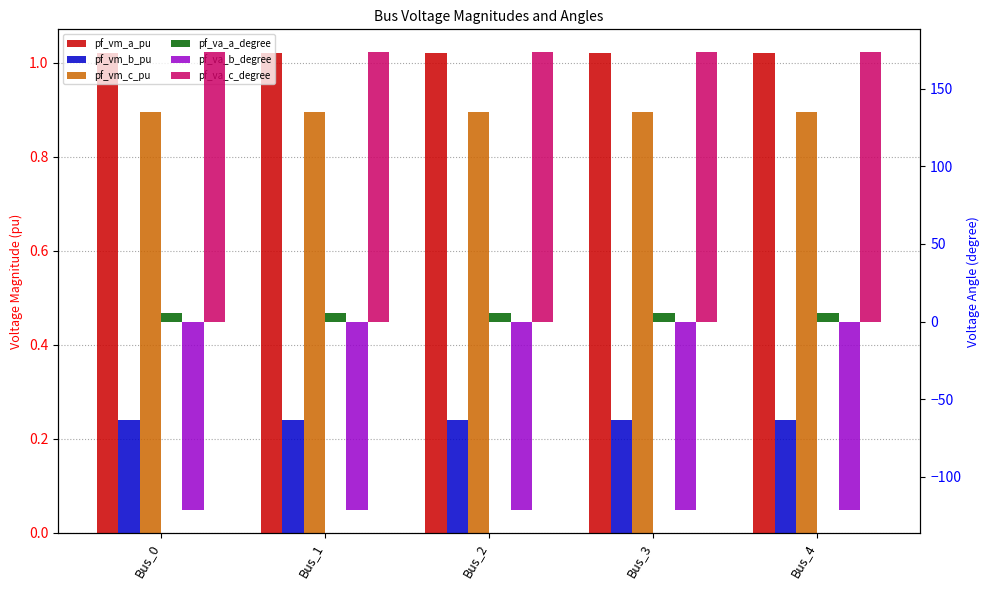

Is it true that pf_va_b_degree equals -121.3 at Bus_4?

True